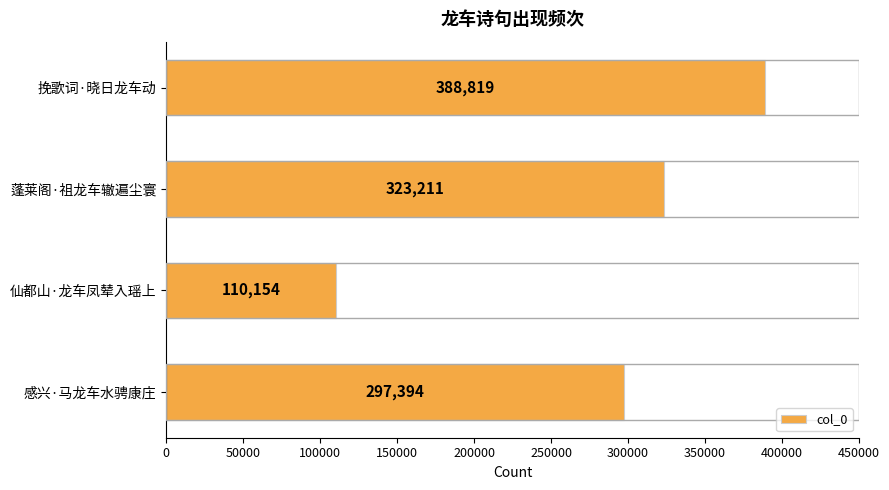

What is the maximum value shown in the chart?

388819